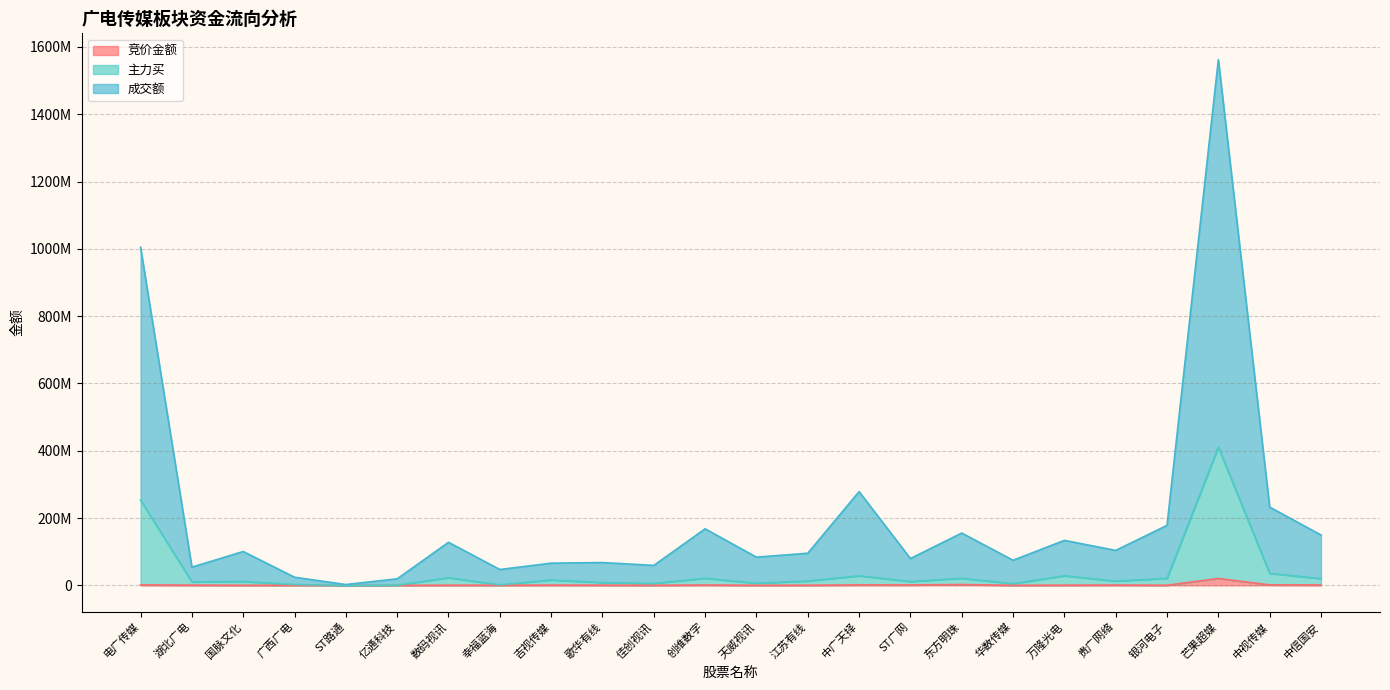

Reading left to right, list all the values displayed in this chart.

竞价金额: 电广传媒=1347288	湖北广电=711204	国脉文化=219880	广西广电=307719	ST路通=555	亿通科技=42702	数码视讯=415864	幸福蓝海=385500	吉视传媒=758608	歌华有线=569384	佳创视讯=199080	创维数字=1086806	天威视讯=157982	江苏有线=374480	中广天择=1341412	ST广网=1211750	东方明珠=2469696	华数传媒=87108	万隆光电=505632	贵广网络=915900	银河电子=387720	芒果超媒=20442400	中视传媒=1506415	中信国安=1171448
主力买: 电广传媒=253501510	湖北广电=10516906	国脉文化=11667049	广西广电=2659933	ST路通=555	亿通科技=682394	数码视讯=22808871	幸福蓝海=1588650	吉视传媒=16042586	歌华有线=8359908	佳创视讯=5809239	创维数字=21149056	天威视讯=6377648	江苏有线=13104642	中广天择=28404709	ST广网=11508408	东方明珠=21148804	华数传媒=5030854	万隆光电=28630508	贵广网络=12775834	银河电子=21123445	芒果超媒=410754473	中视传媒=35807668	中信国安=20159023
成交额: 电广传媒=1004637293	湖北广电=54045027	国脉文化=100628171	广西广电=24234188	ST路通=2536217	亿通科技=19541014	数码视讯=128005633	幸福蓝海=47156443	吉视传媒=65956839	歌华有线=67789352	佳创视讯=59332364	创维数字=168044476	天威视讯=83881651	江苏有线=95467014	中广天择=278667718	ST广网=79726281	东方明珠=155449849	华数传媒=74606408	万隆光电=133717757	贵广网络=103931587	银河电子=178247147	芒果超媒=1562201821	中视传媒=232587323	中信国安=149753889